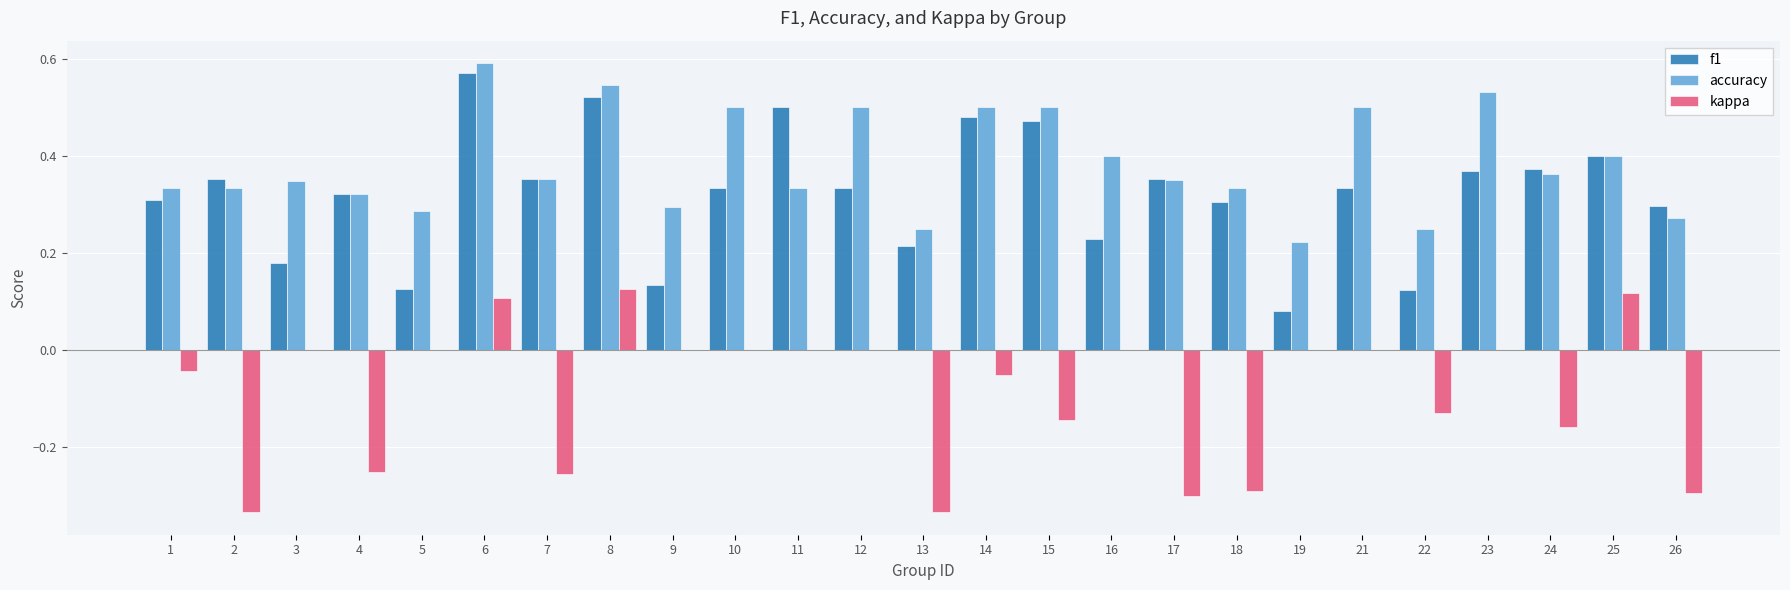

Is the value of accuracy at 10 greater than the value of kappa at 19?

Yes